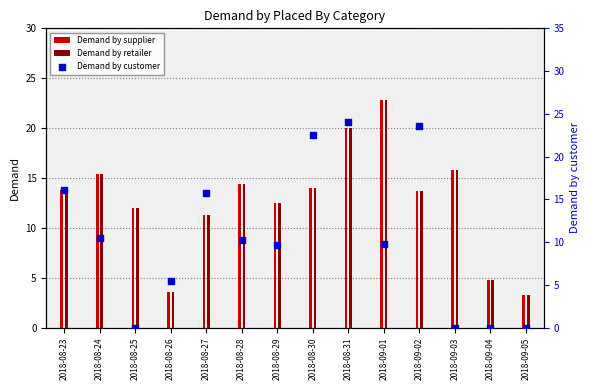

Which series has the largest Y range (max minus min)?

Demand by customer